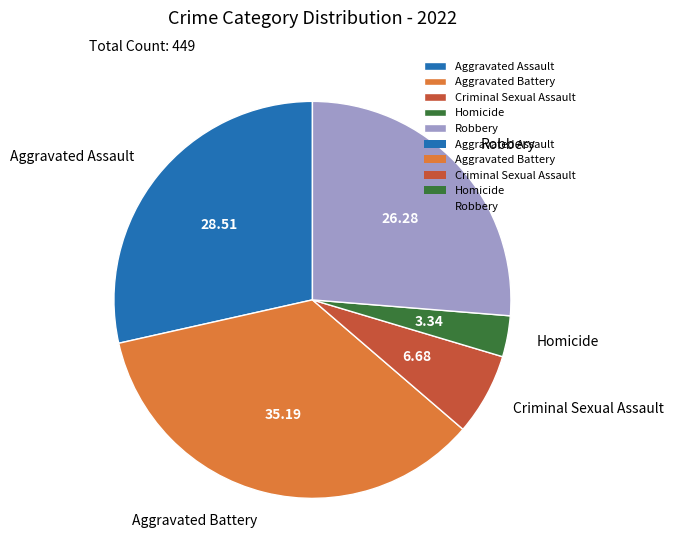

Does Criminal Sexual Assault represent more than half of the total?

No